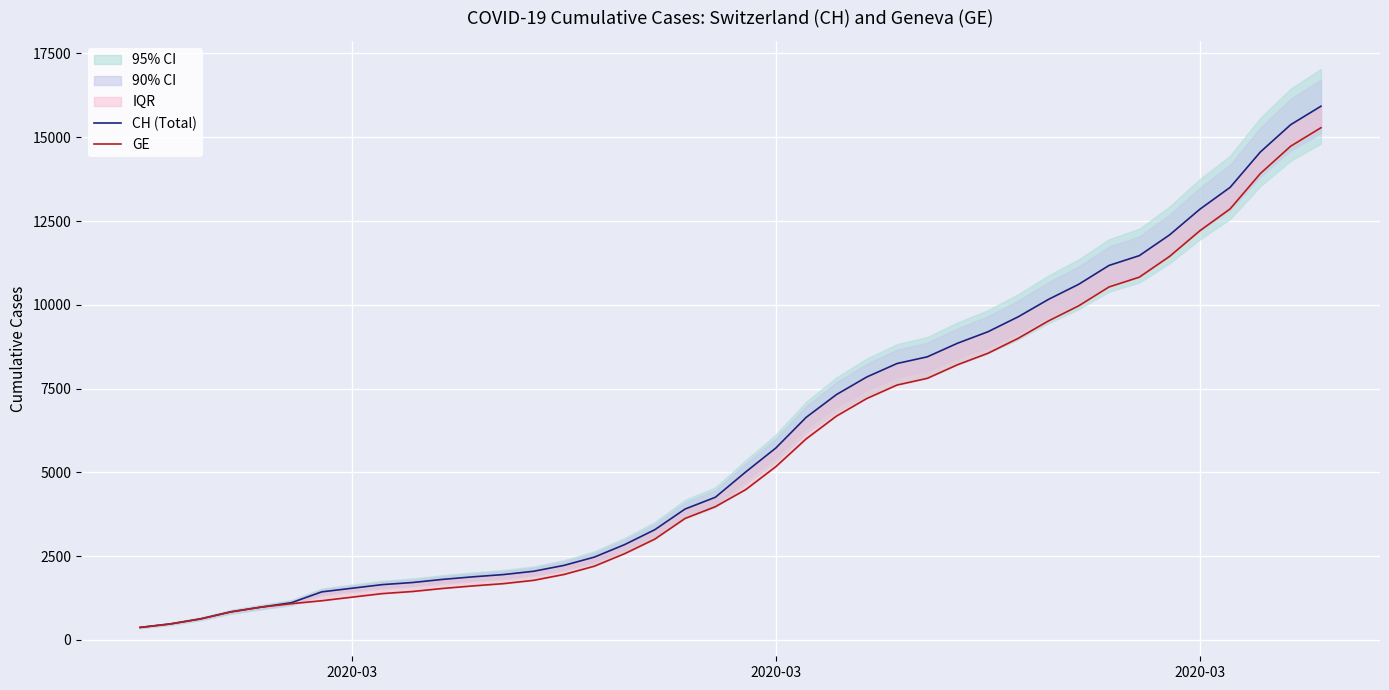

How many lines are shown in the chart?

2